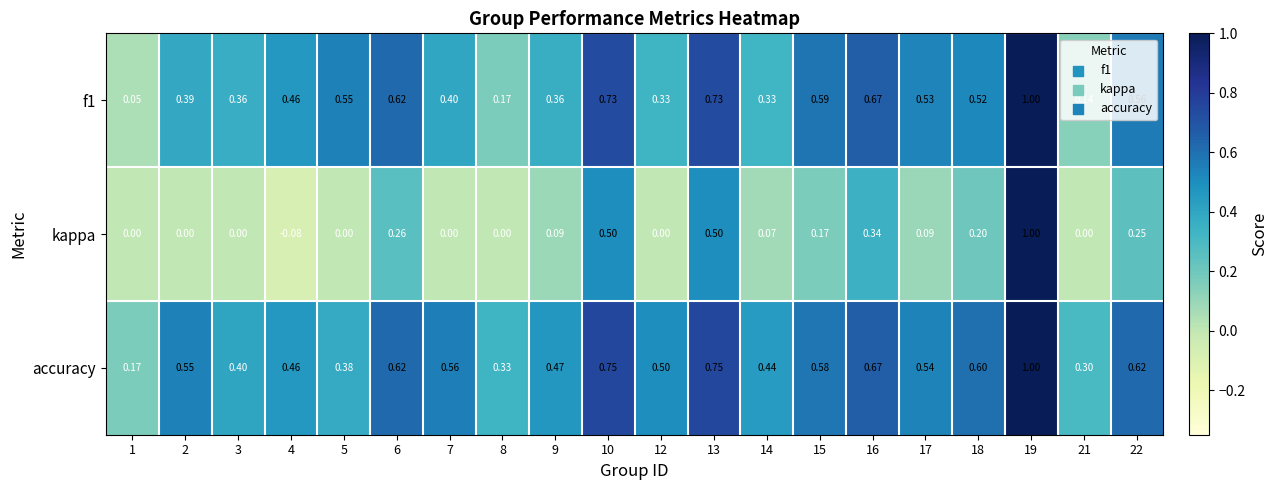

Which series has the largest total across all categories?

accuracy